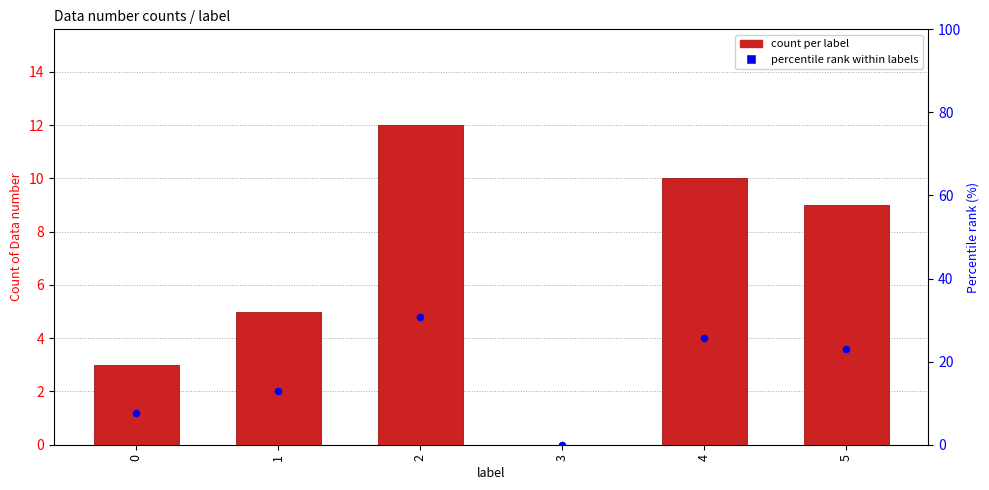

Is the value of count per label at 5 greater than the value of percentile rank within labels at 3?

Yes